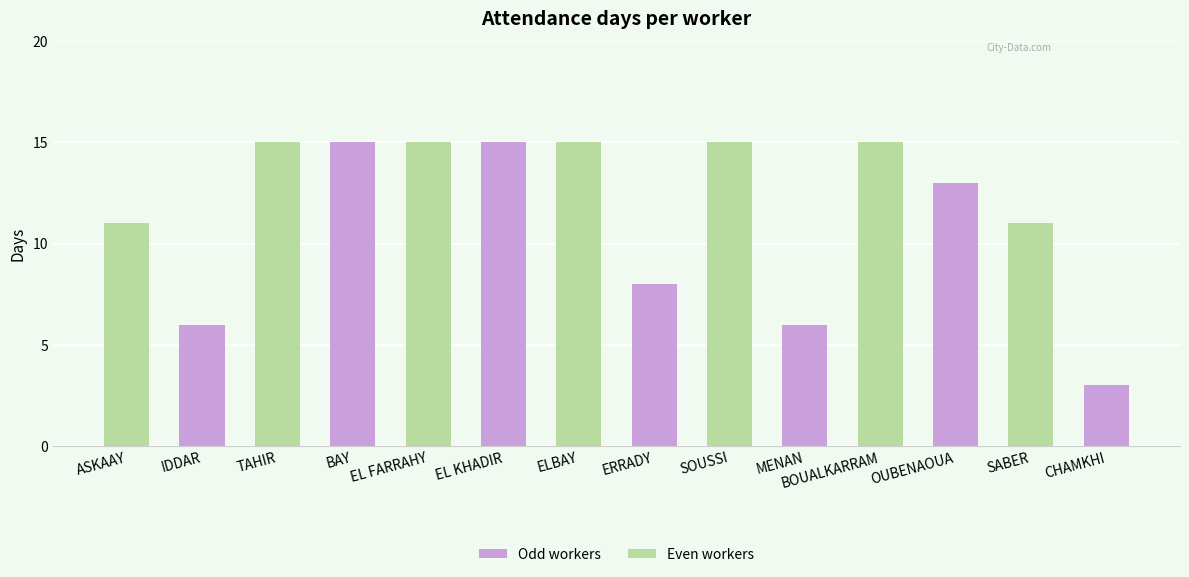

Where is the data nearest to the value 9?

ERRADY